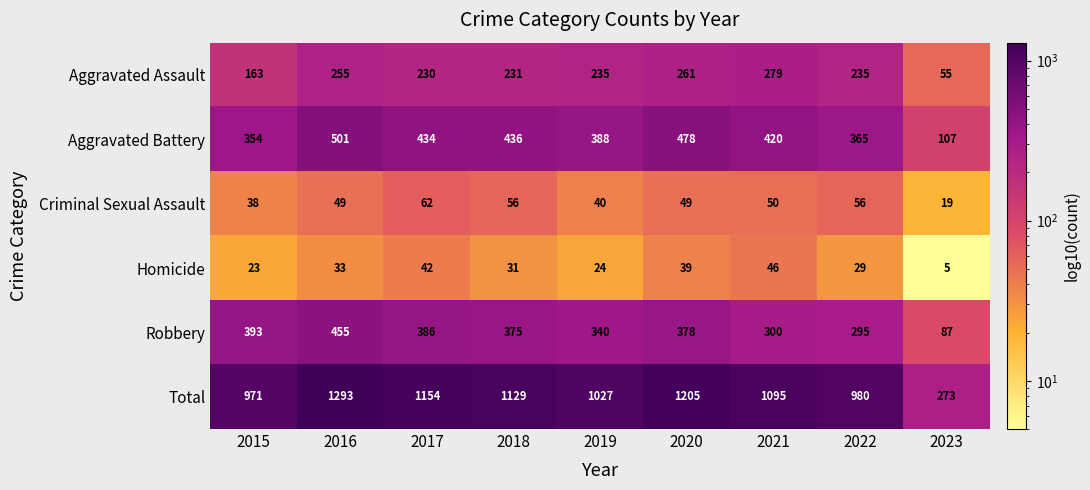

Count the number of data series in this chart.

6